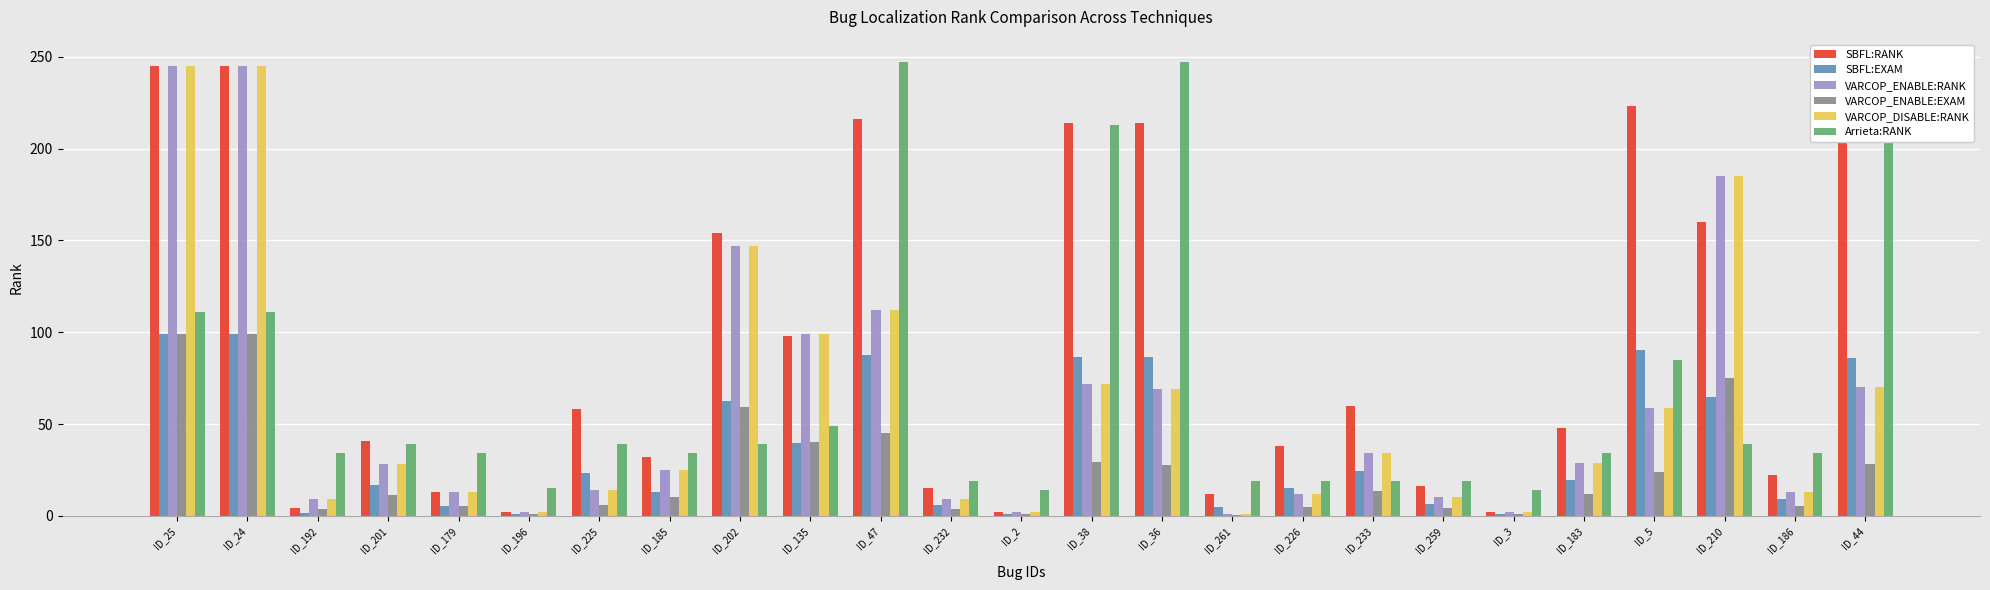

Between ID_2 and ID_38, which series saw the biggest shift?

SBFL:RANK